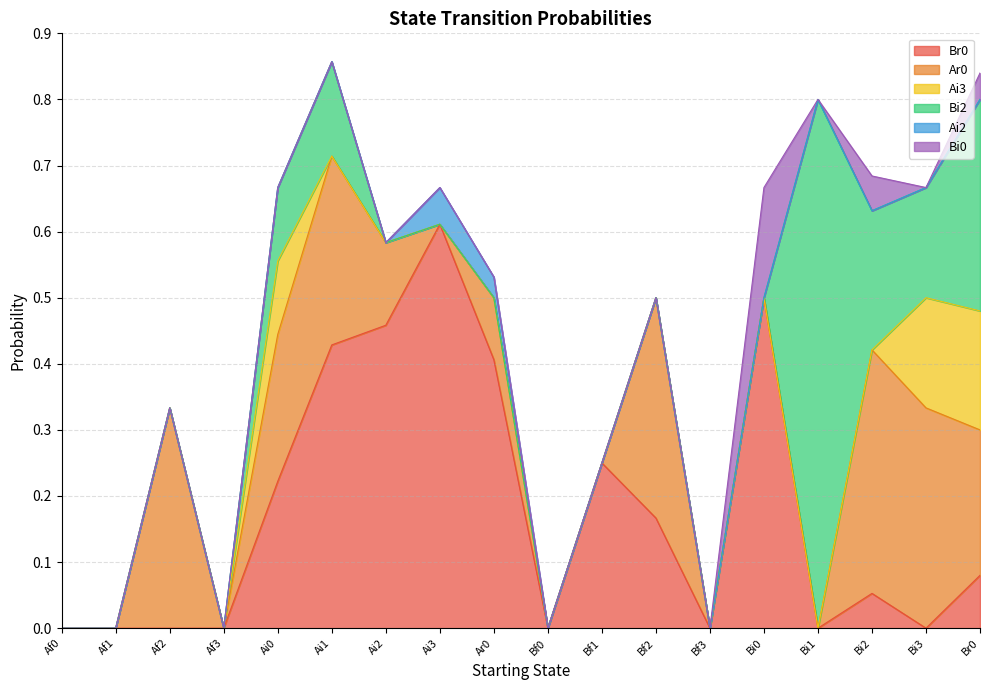

The value of Ar0 at Ai1 is 0.1. True or false?

False